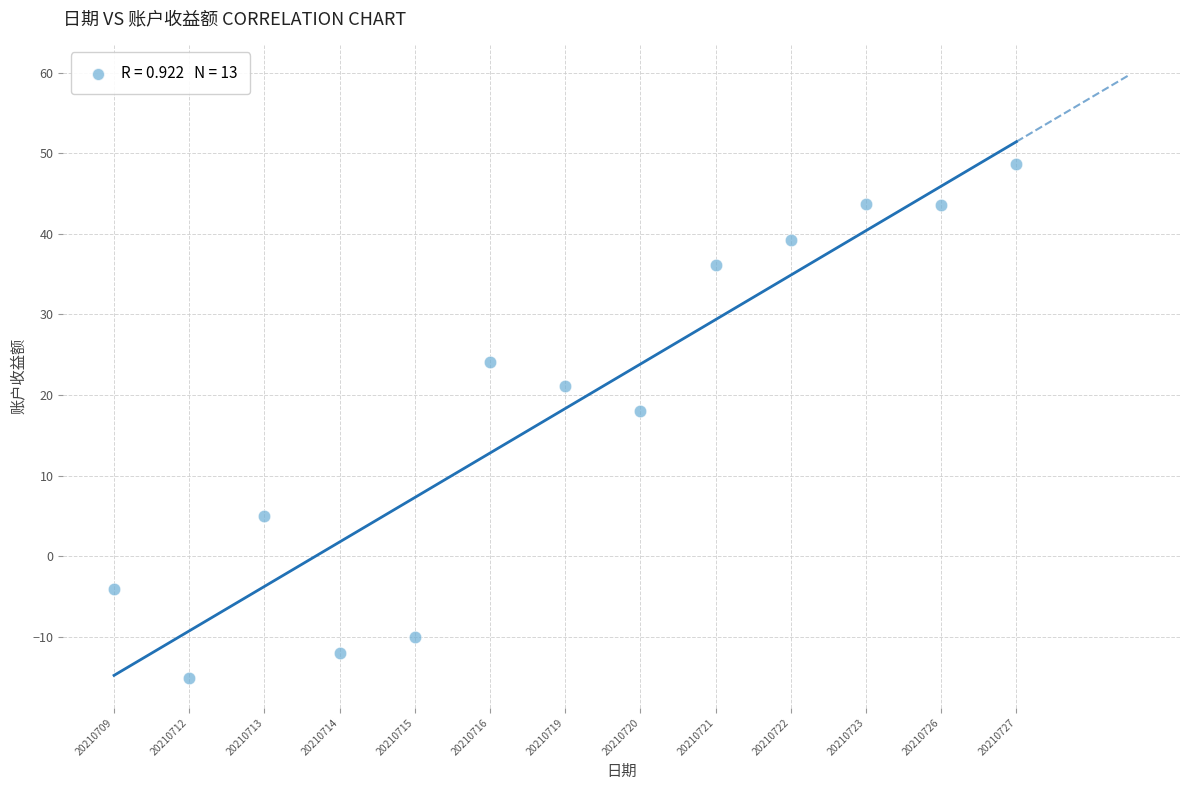

What is the range of Y values (max minus min)?

63.7